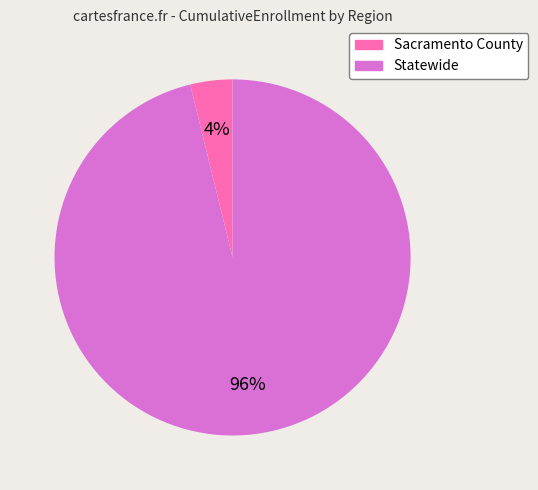

Between Statewide and Sacramento County, which is larger?

Statewide